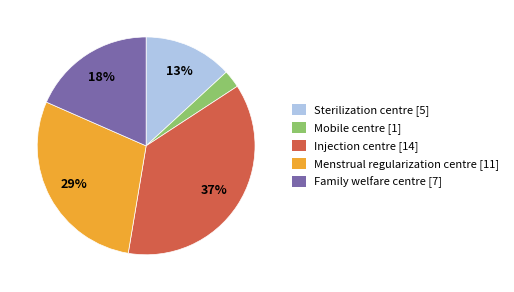

Does Mobile centre account for over 50% of the chart?

No